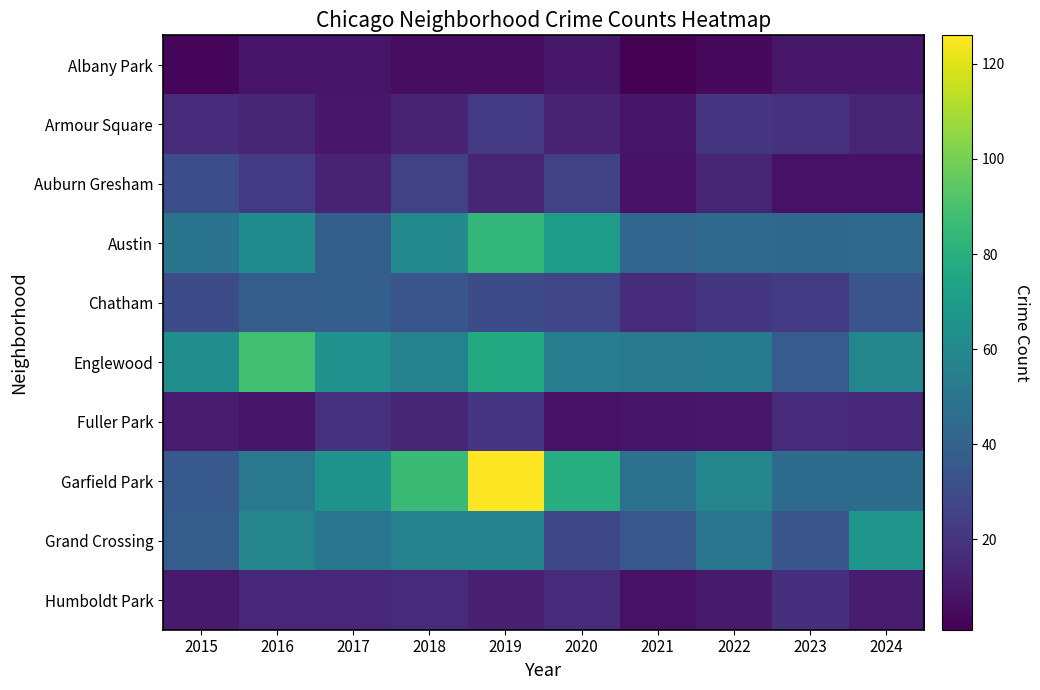

Rank the series at 2016 from lowest to highest value.

Albany Park, Fuller Park, Armour Square, Humboldt Park, Auburn Gresham, Chatham, Garfield Park, Grand Crossing, Austin, Englewood